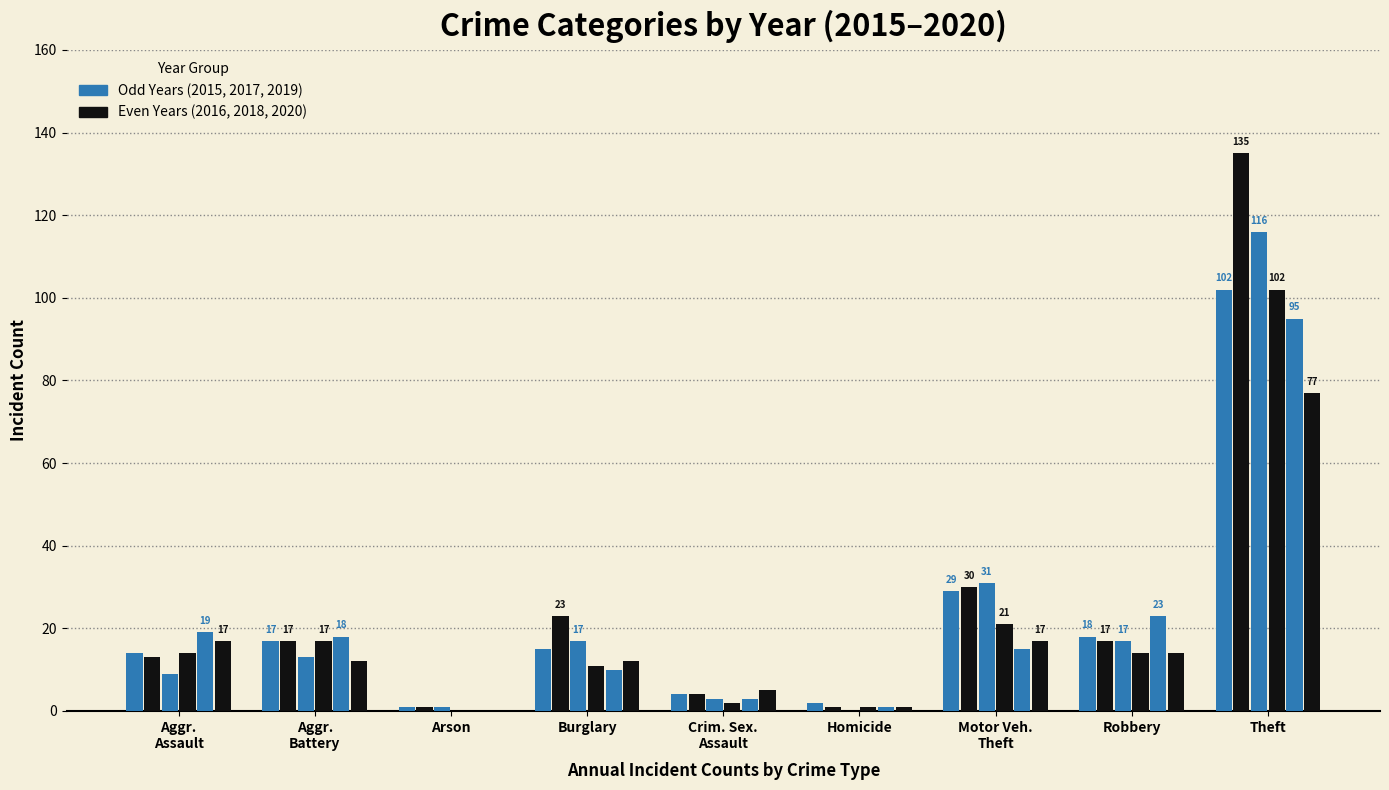

How many groups of bars are there?

9